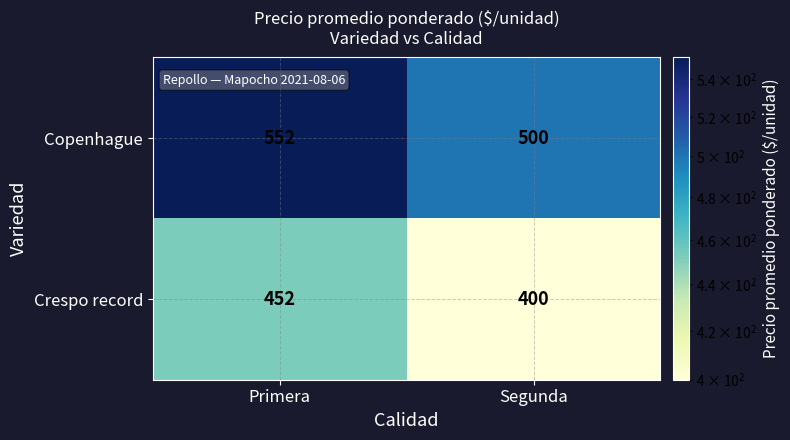

The value of Crespo record at Segunda is 713. True or false?

False